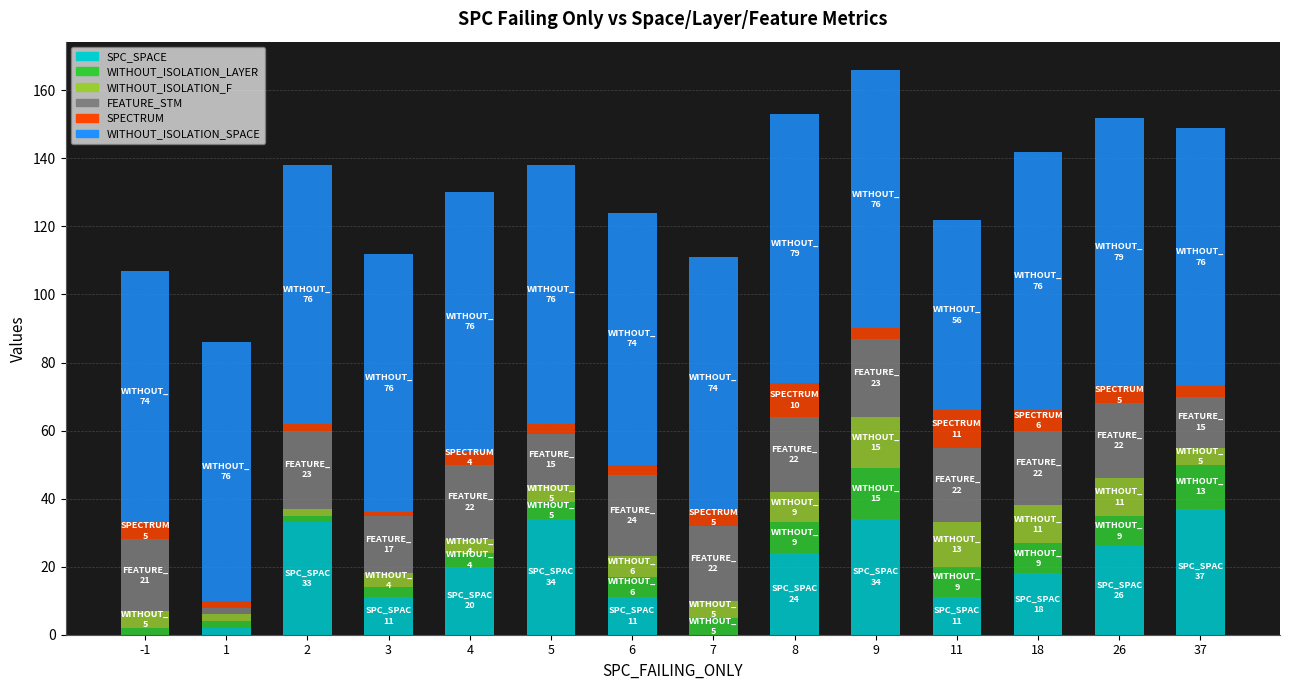

Count the number of data series in this chart.

6